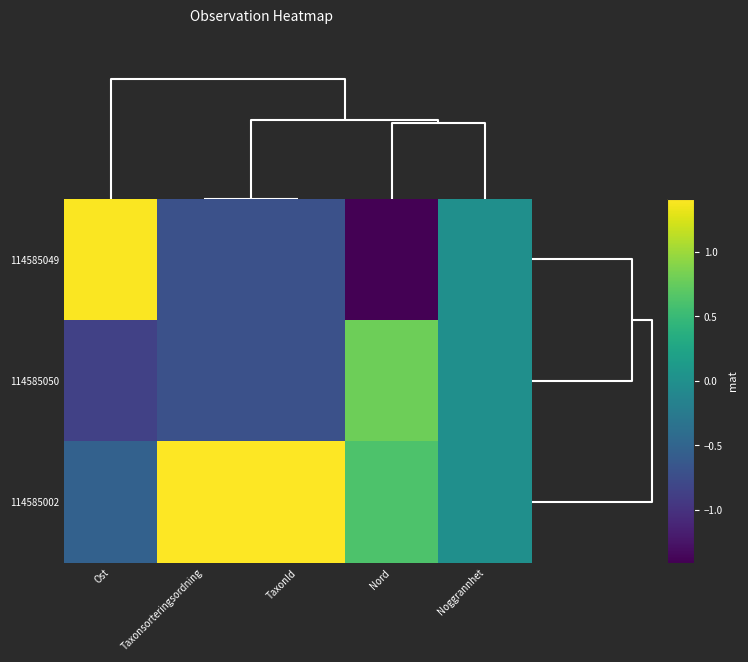

Which has a higher value, TaxonId or Ost?

Ost